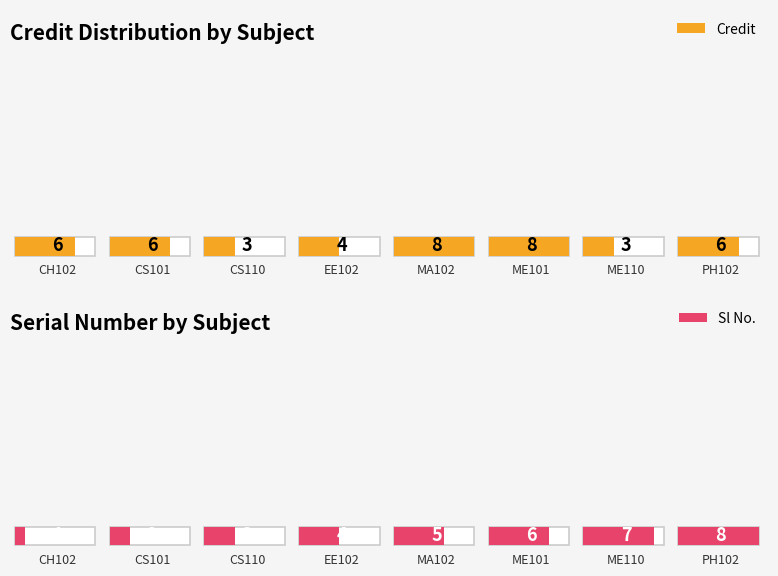

How many data points does each series have?

8